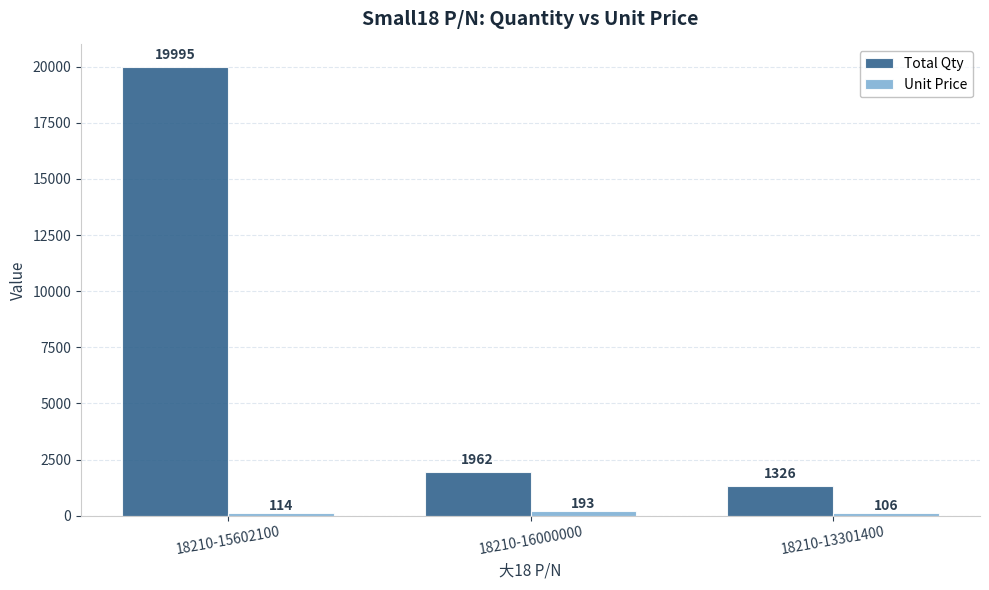

How many data points in Total Qty are less than 1962?

1